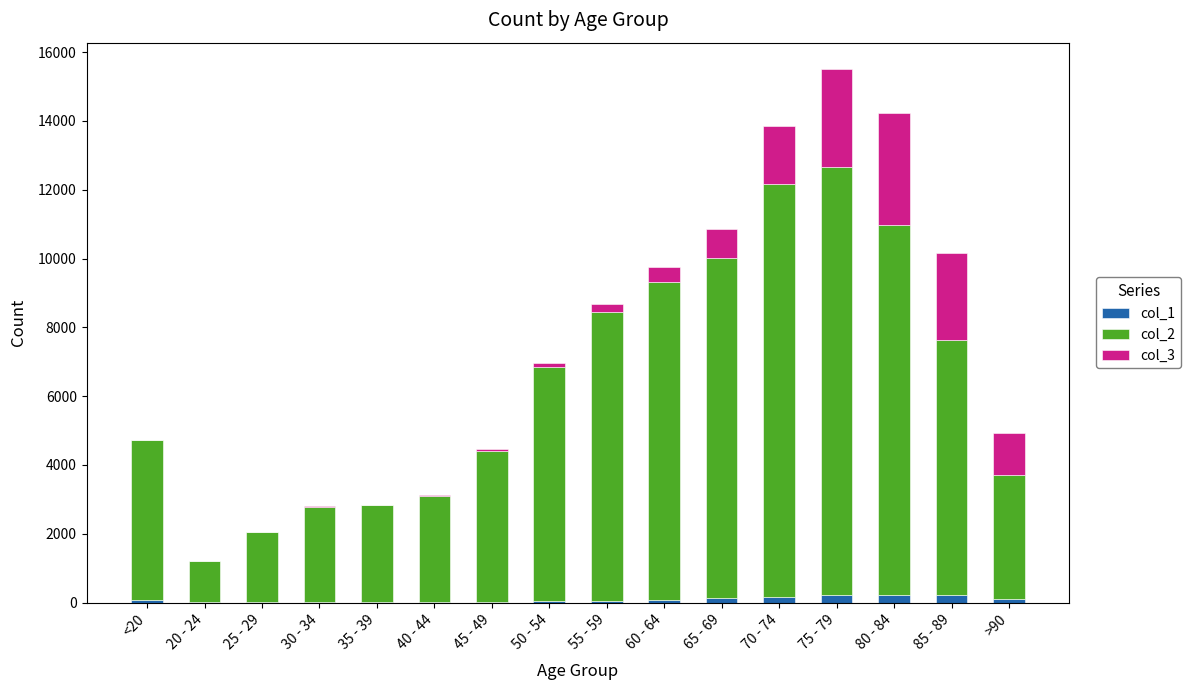

At which category is the sum across all series the highest?

75 - 79